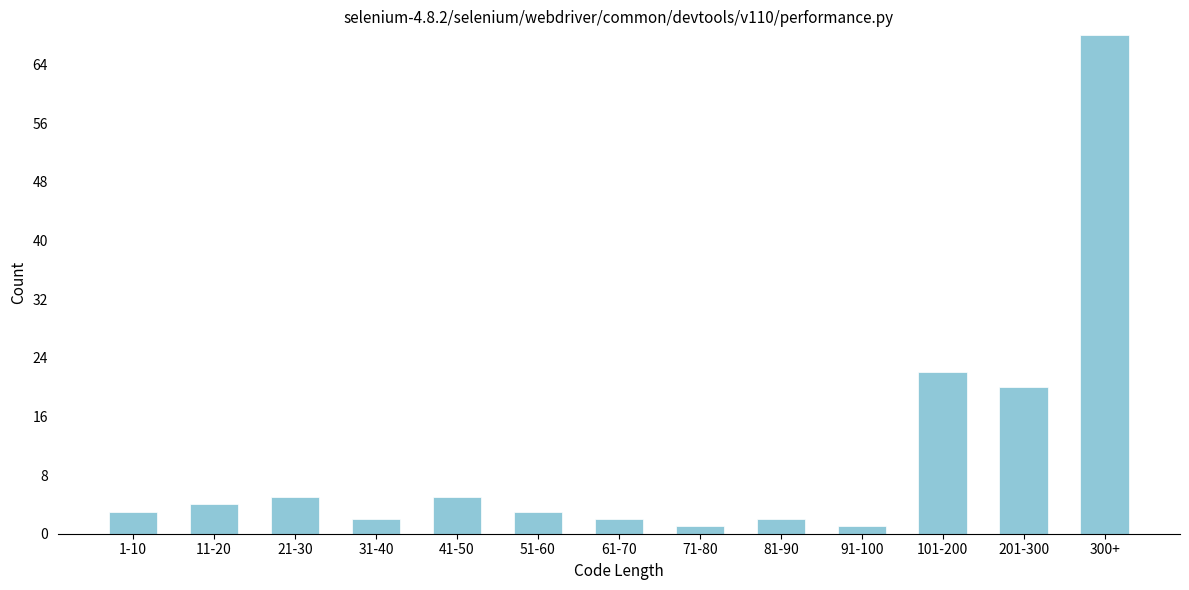

Reading left to right, what are all the values shown in this chart?

3	4	5	2	5	3	2	1	2	1	22	20	68